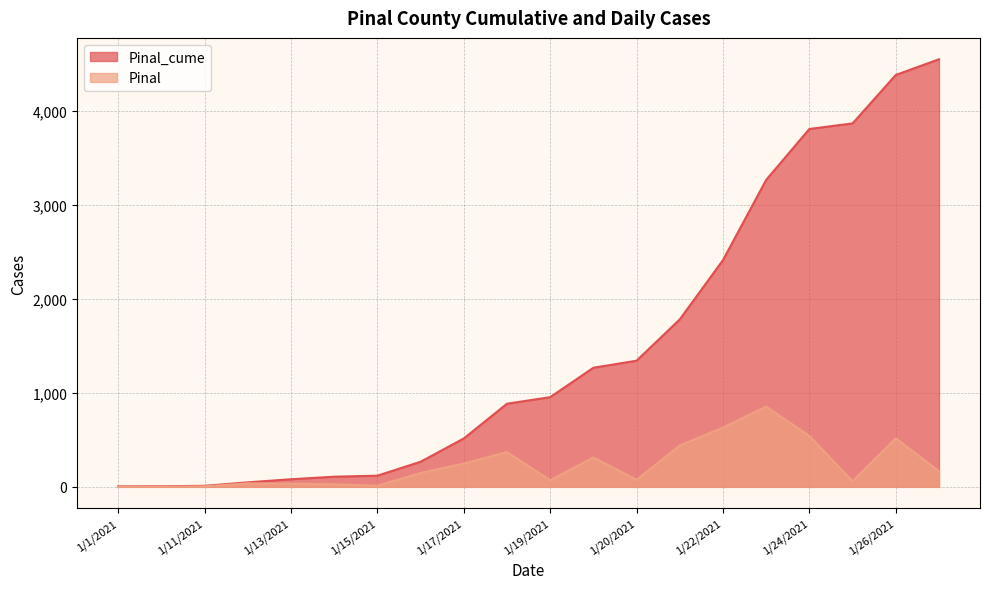

Which label corresponds to the smallest value in the chart?

1/1/2021